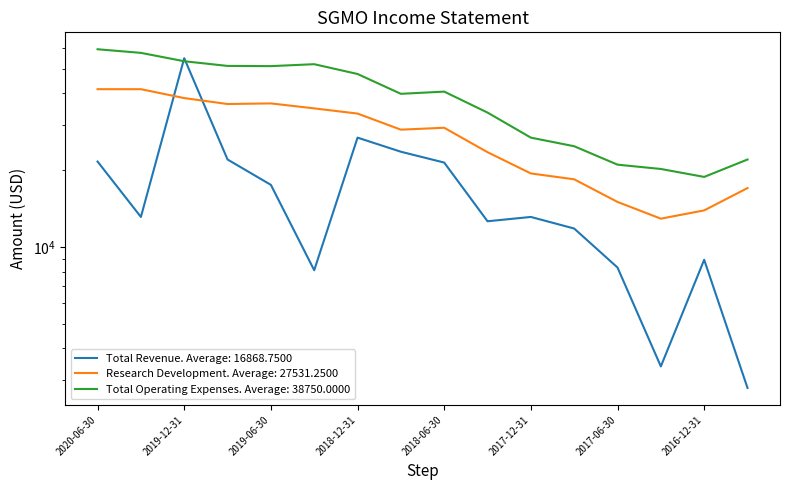

In Research Development, how many points are higher than both neighbors (excluding endpoints)?

2